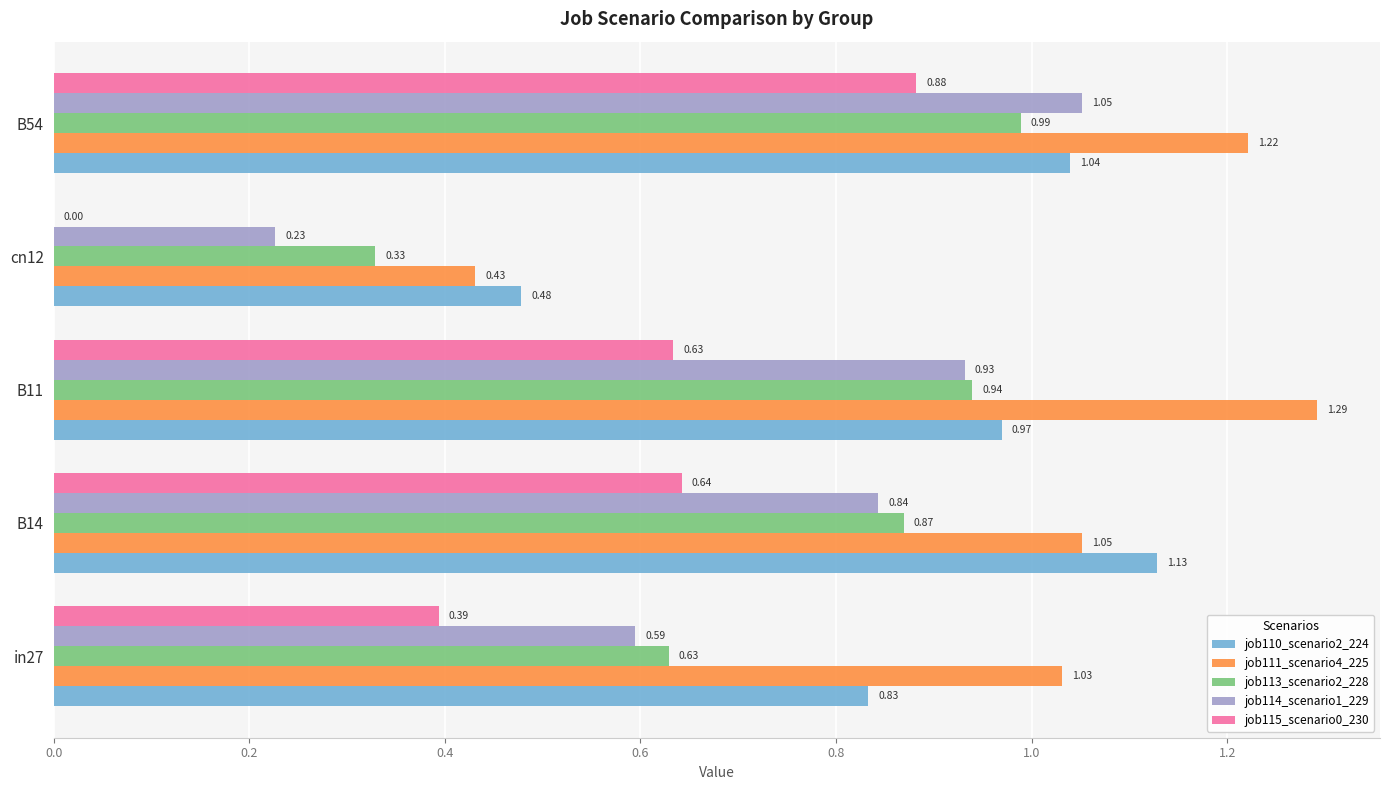

What is the sum of the job113_scenario2_228 values at B54 and in27?

1.6